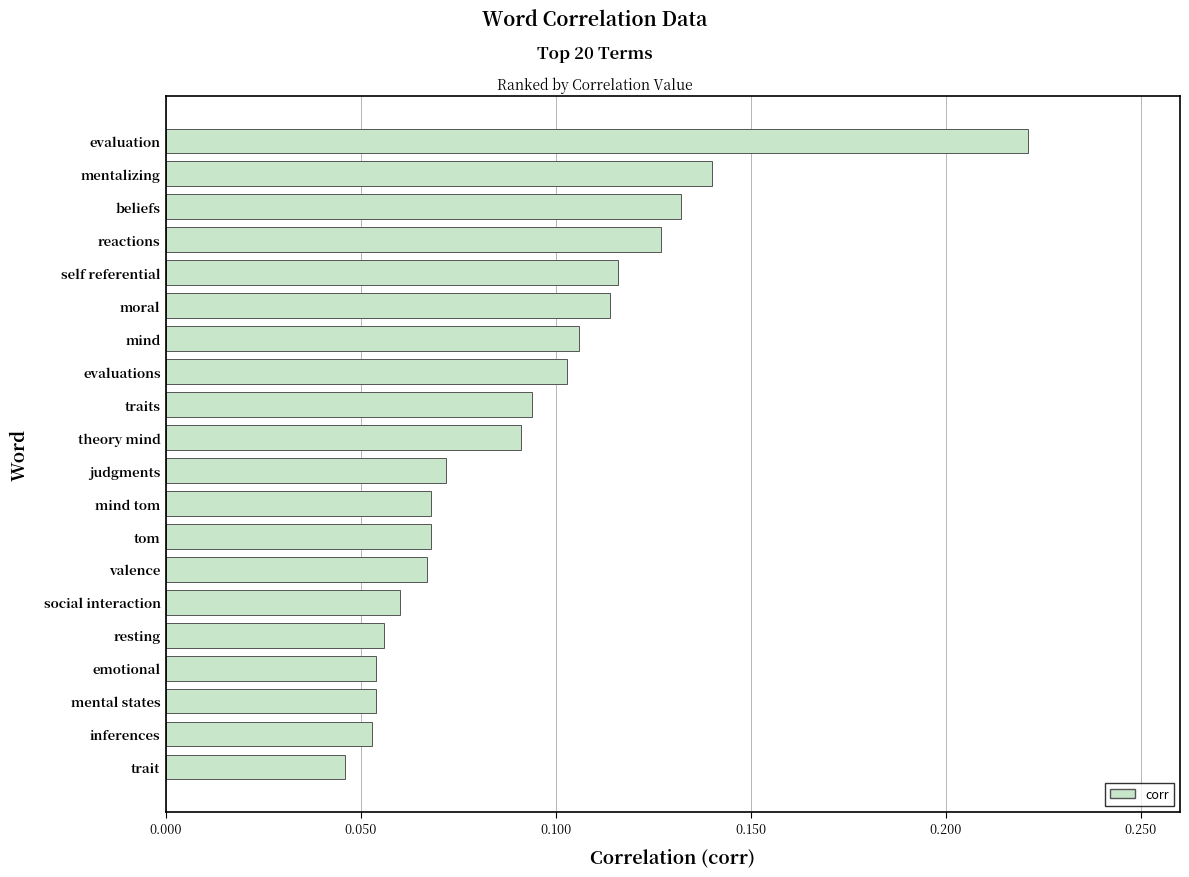

Which has a higher value, resting or valence?

valence